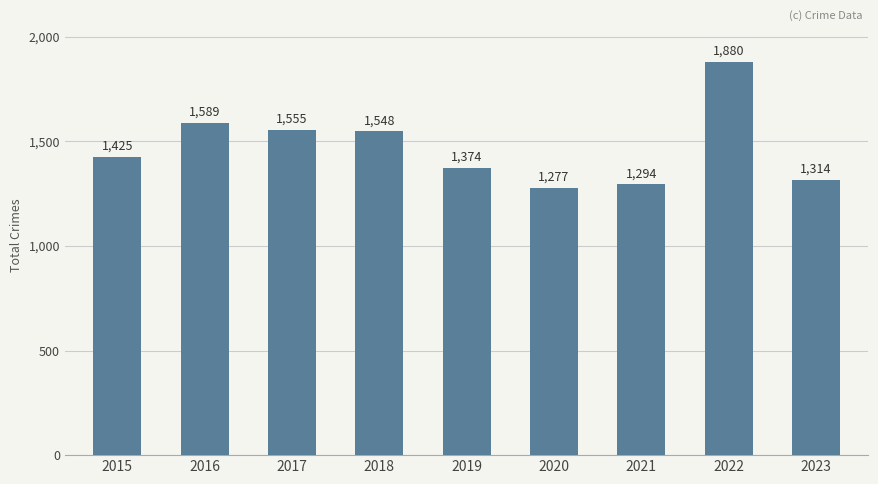

What is the difference between the second highest and minimum values?

312